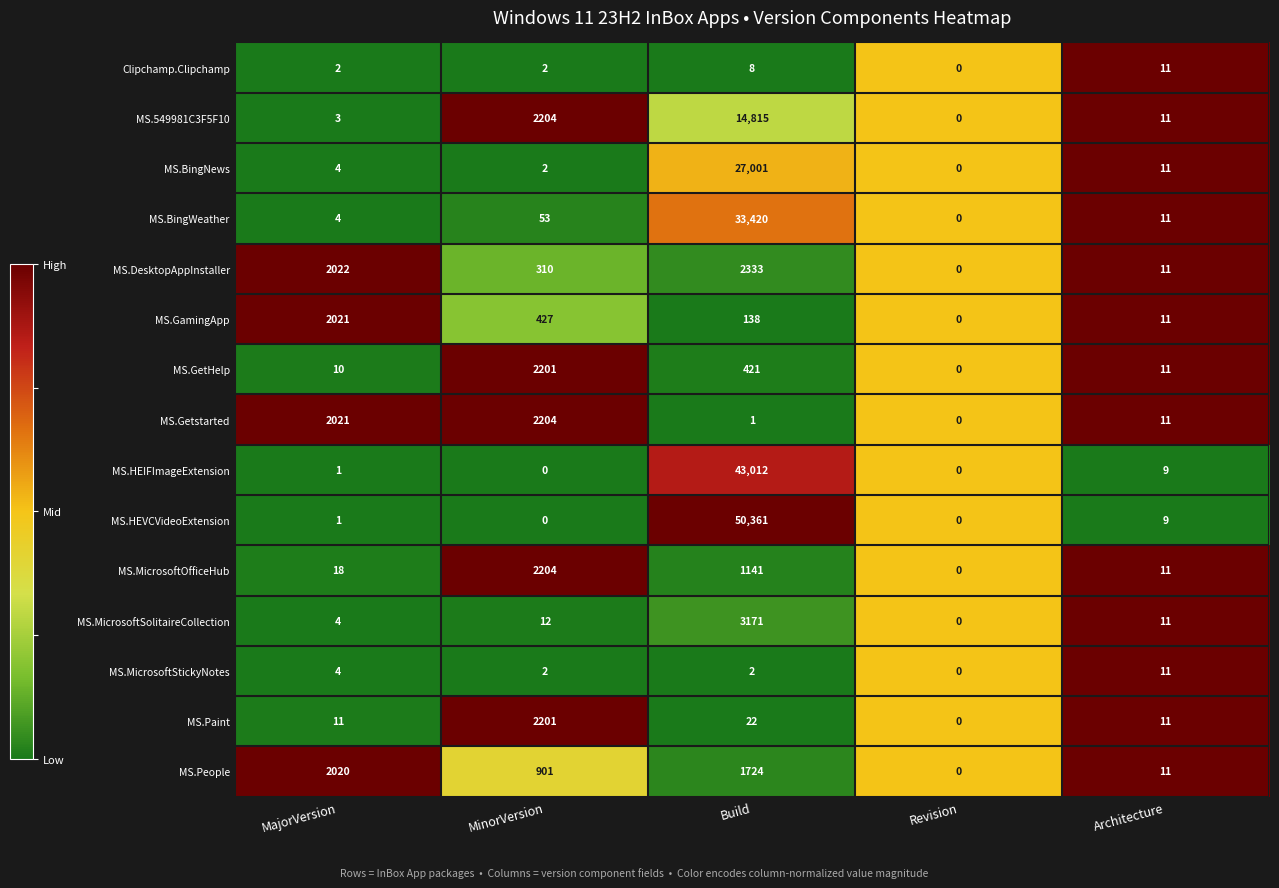

What is the difference between the MS.Getstarted values at MajorVersion and Build?

2020